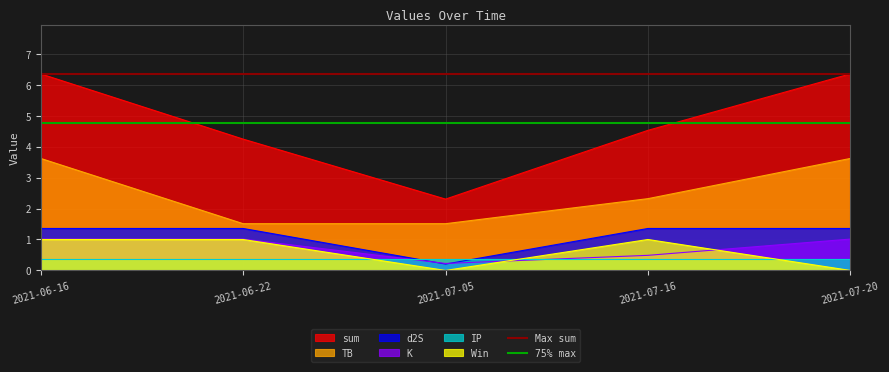

The d2S series shows 1.4 at 2021-06-16. True or false?

True